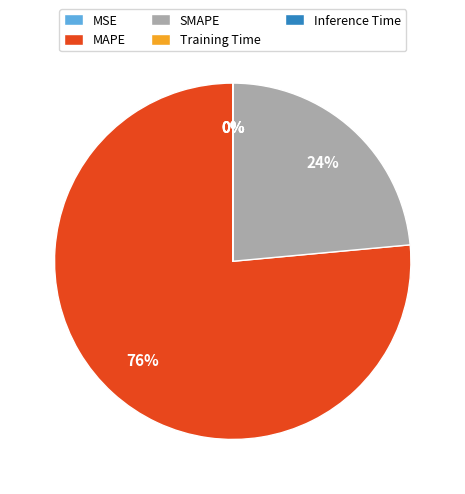

To the nearest percent, what is the average slice percentage?

20%